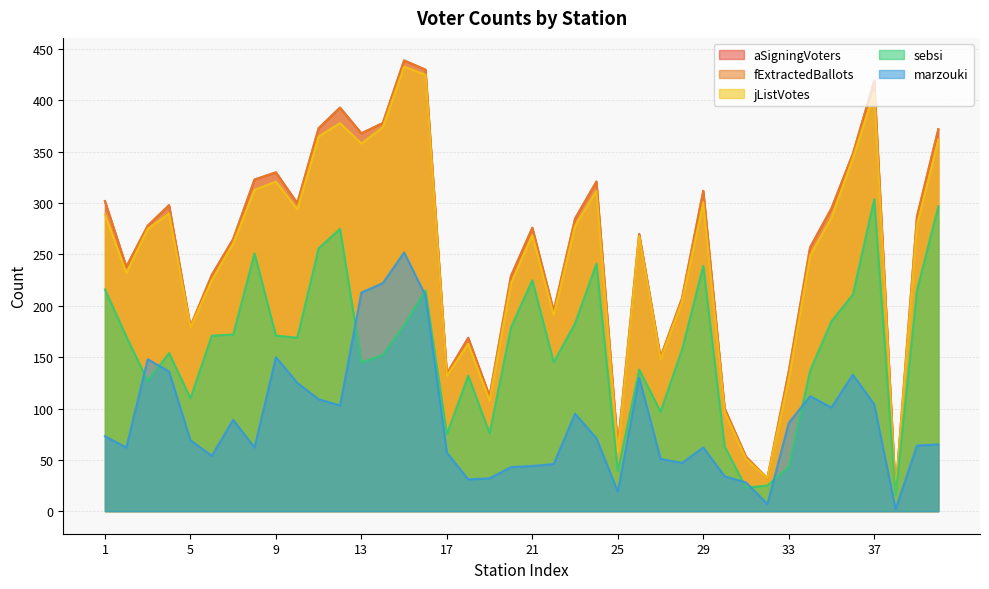

At which category is the sum across all series the highest?

15